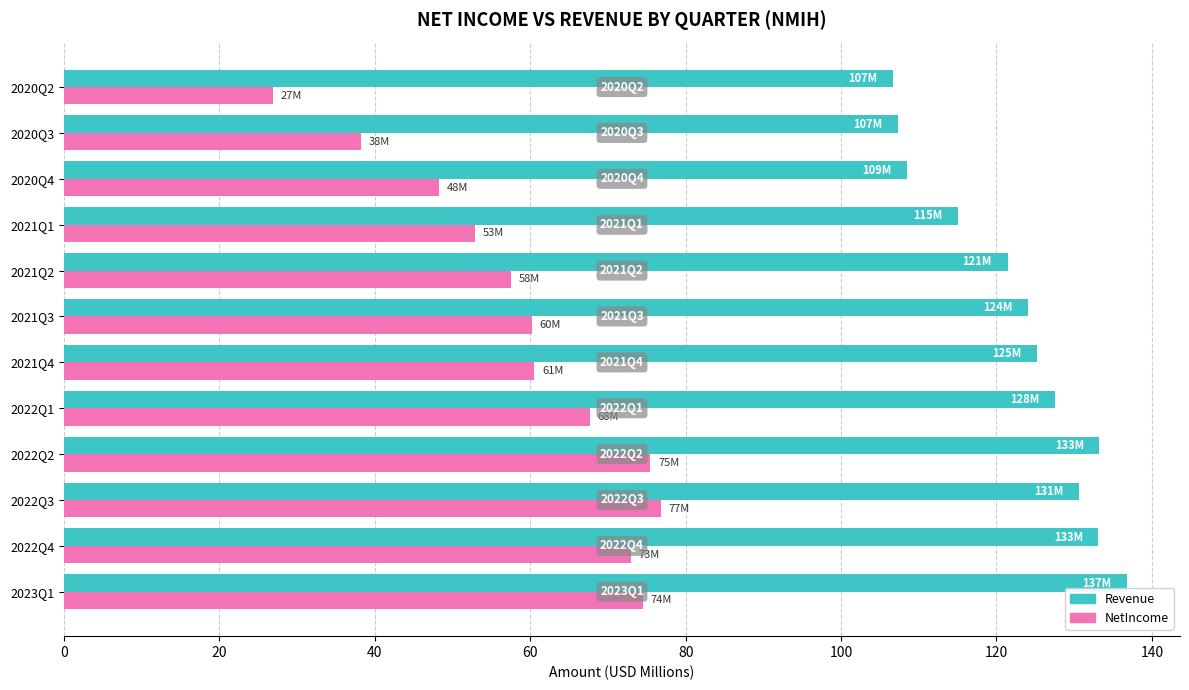

What are all the series names shown in the legend?

Revenue, NetIncome